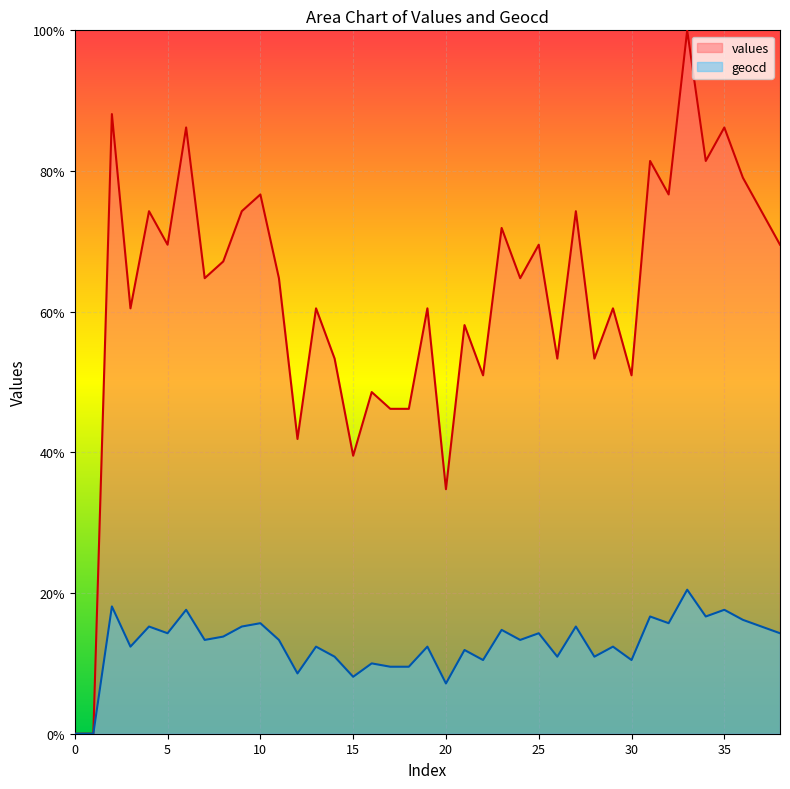

What is the sum of the geocd values at 0 and 21?

11.9